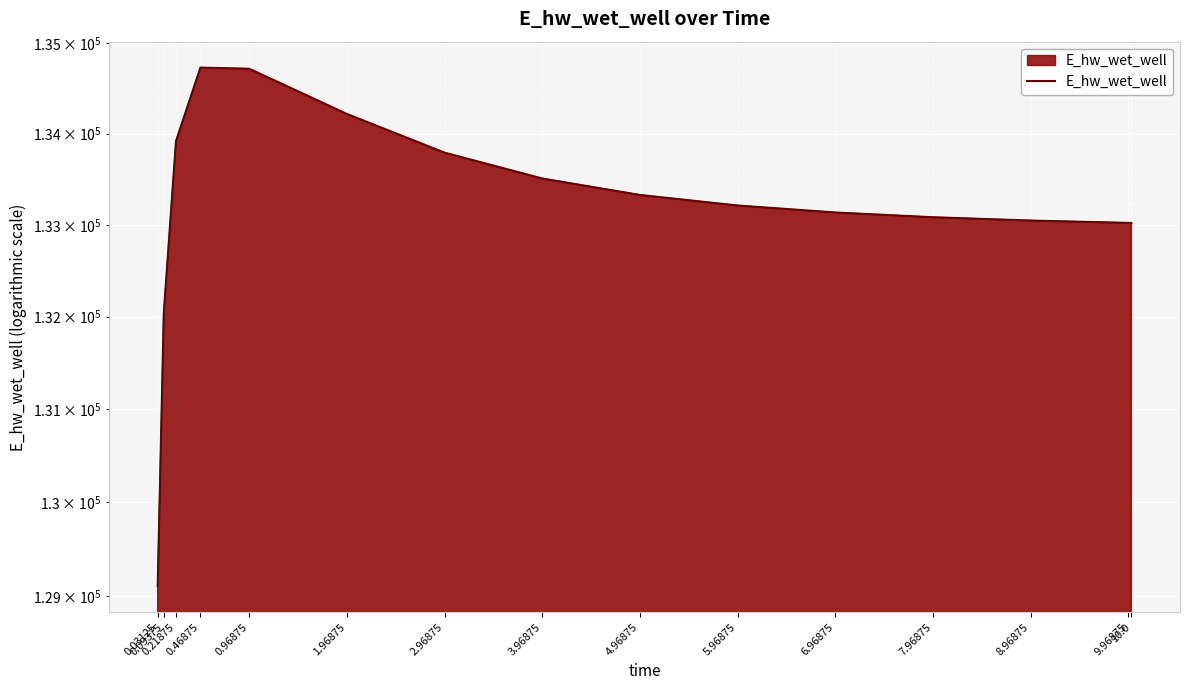

True or false: the data has more than 0 interior local peaks.

True